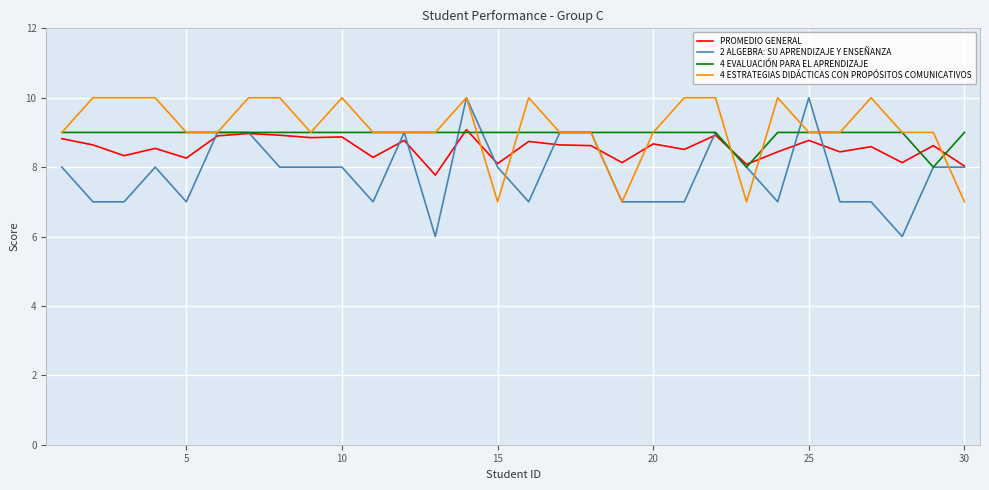

How many lines are shown in the chart?

4